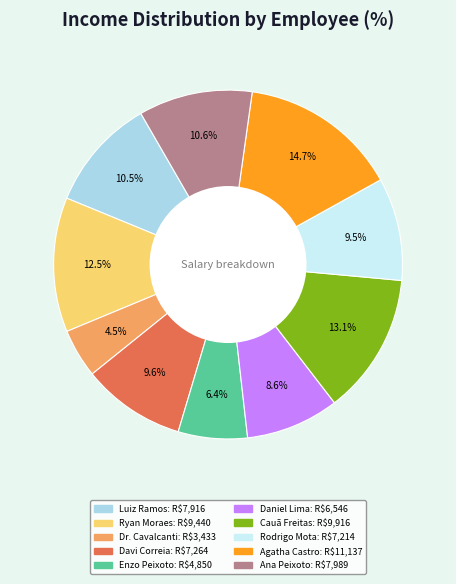

Is there any slice that represents more than half of the pie?

No